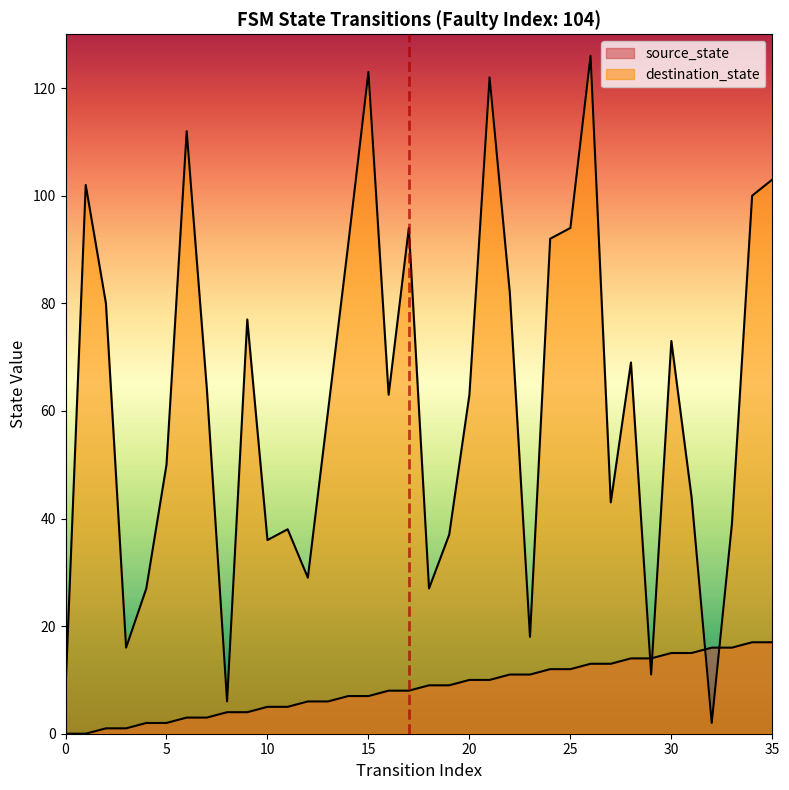

Rank the series by their average value, from highest to lowest.

destination_state, source_state